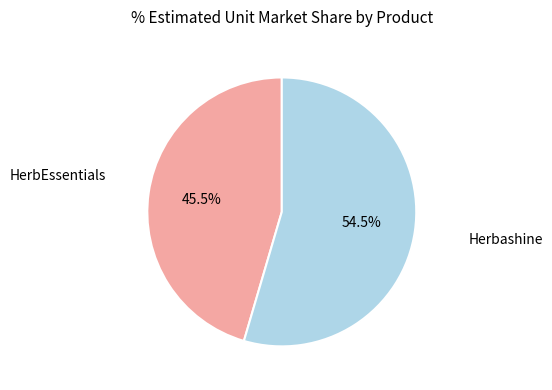

Which slice is the smallest?

HerbEssentials